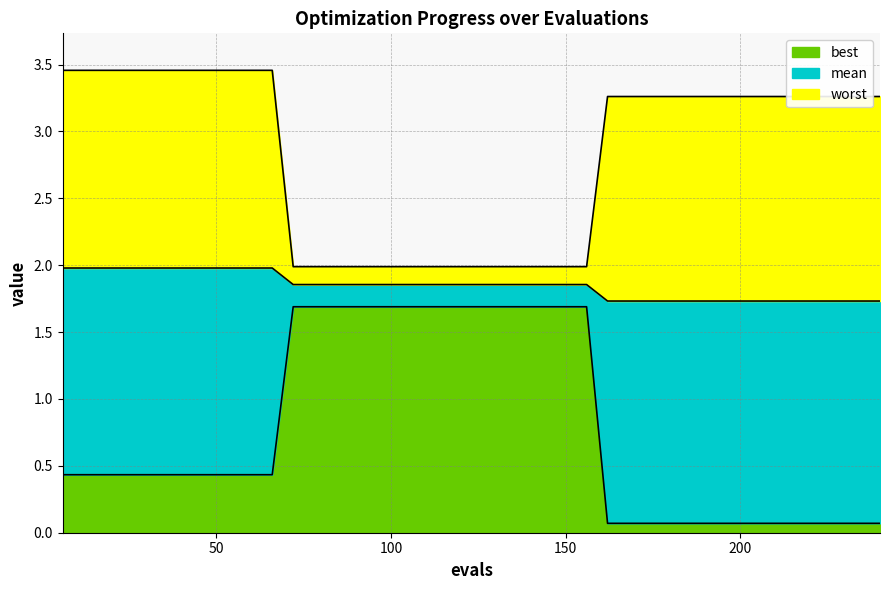

What is the sum of the best values at 18 and 108?

2.1